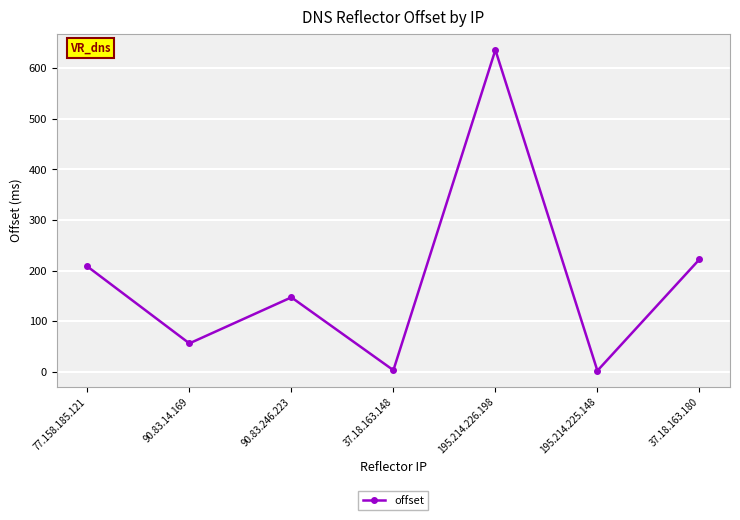

Is this an area chart (filled region under the line)?

No